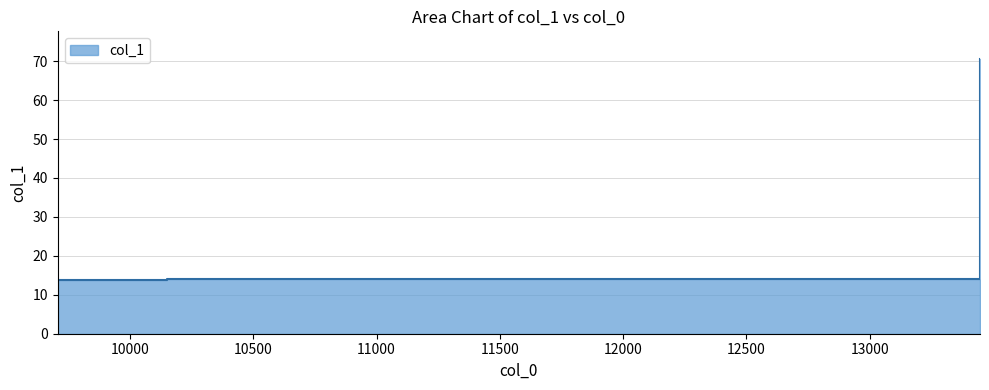

List the labels in order of value, largest first.

13447.0, 10149.6, 9707.41, 9776.62, 10044.2